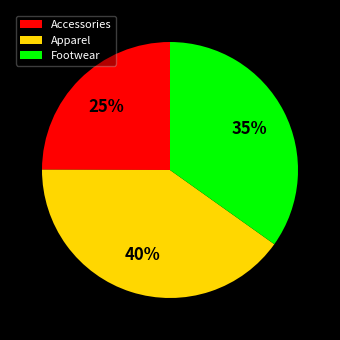

Does any single category account for the majority?

No